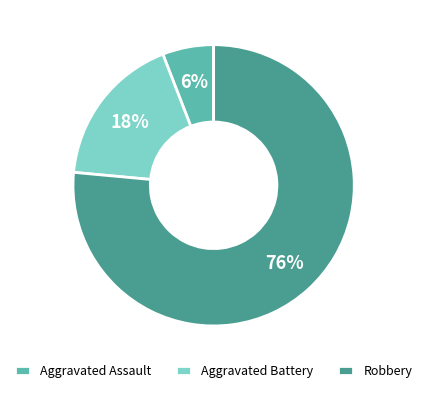

Rank the categories by value from highest to lowest.

Robbery, Aggravated Battery, Aggravated Assault